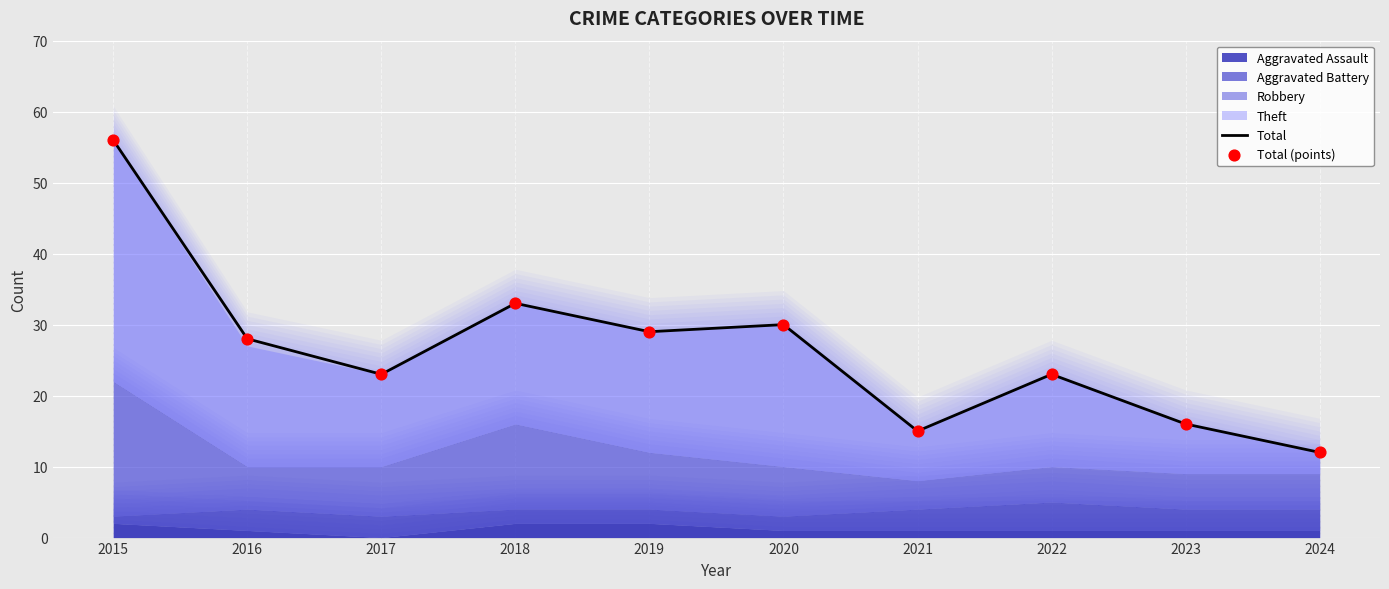

The value of Total at 2024 is 12. True or false?

True